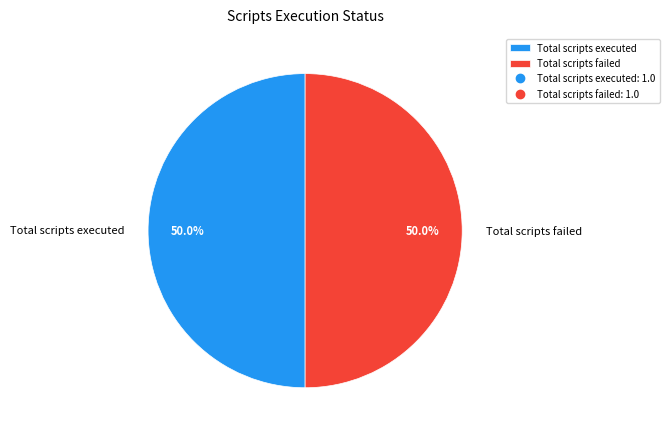

Approximately how many times larger is the value at Total scripts executed compared to Total scripts failed?

1.0